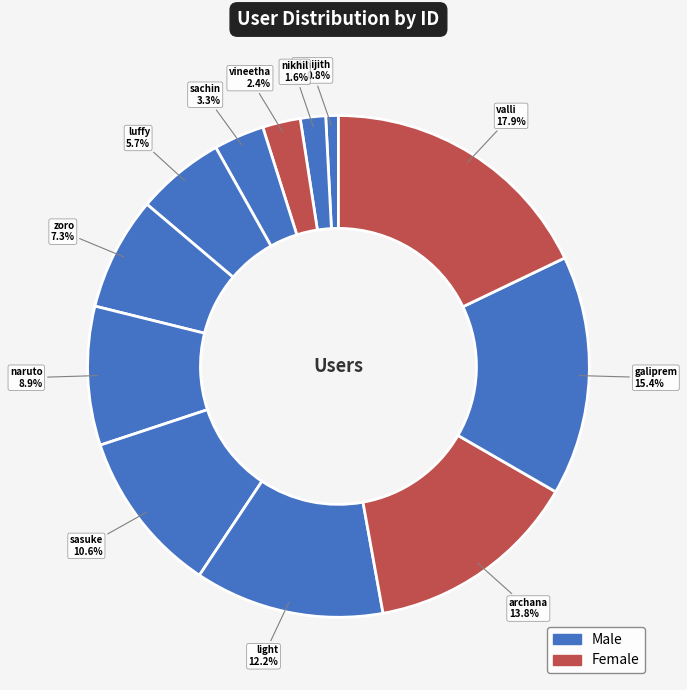

Count the number of slices in the pie.

12